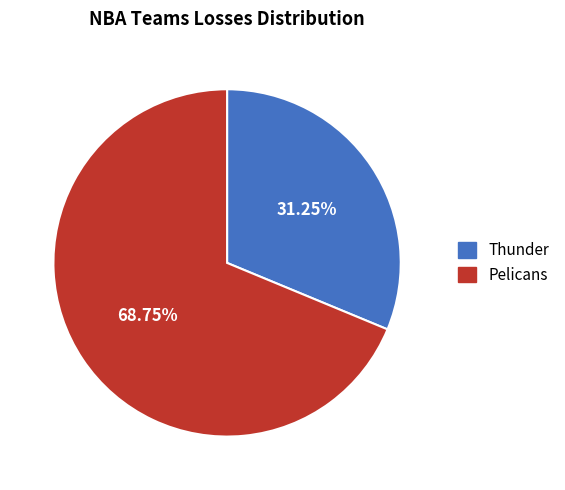

Which slice is the smallest?

Thunder